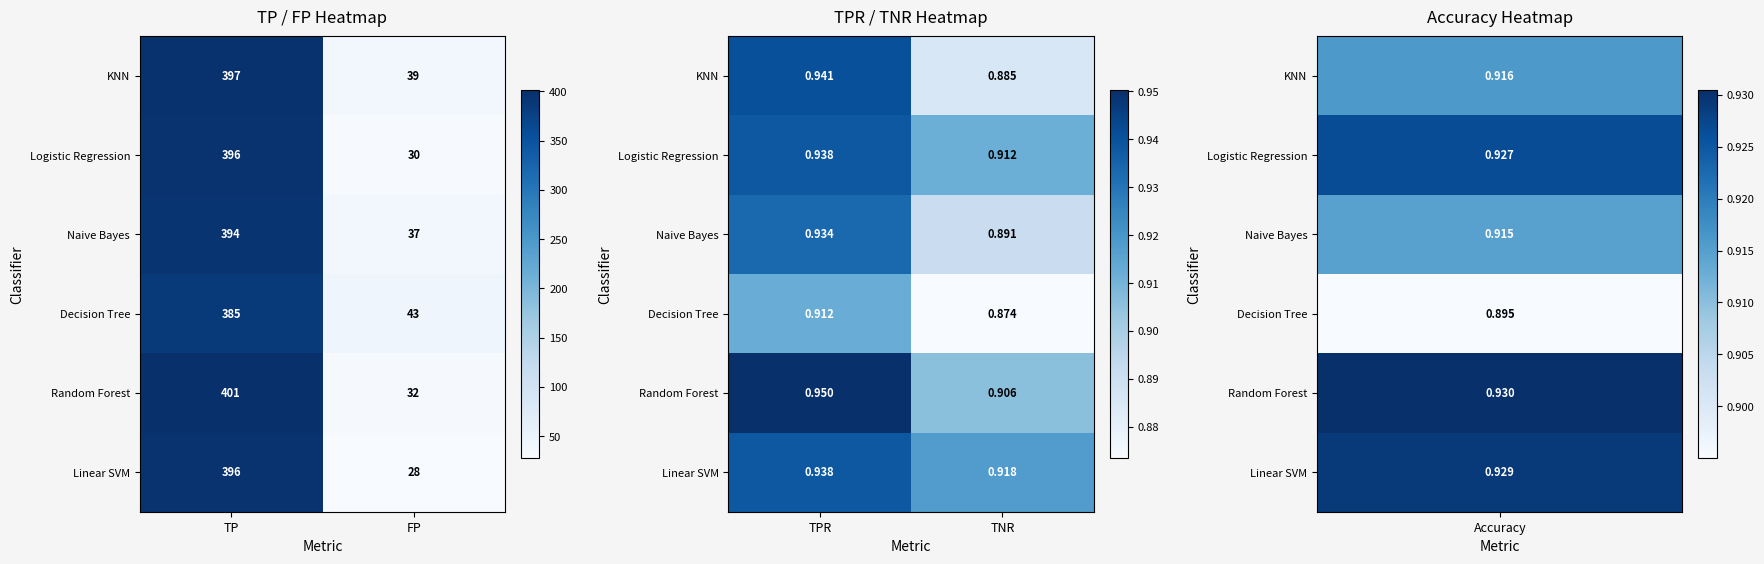

Is the value of Logistic Regression at TPR greater than the value of Linear SVM at TPR?

No